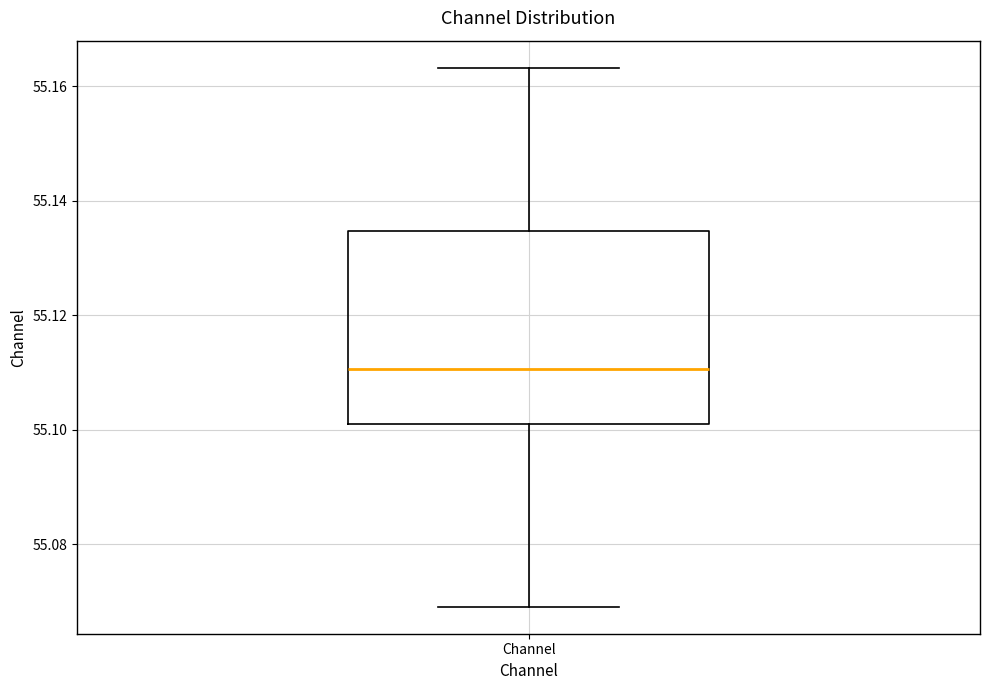

Where does the lower whisker of the box for Channel end on the y-axis? The values are not printed on the chart, so give them approximately, as read against the axis.

55.070